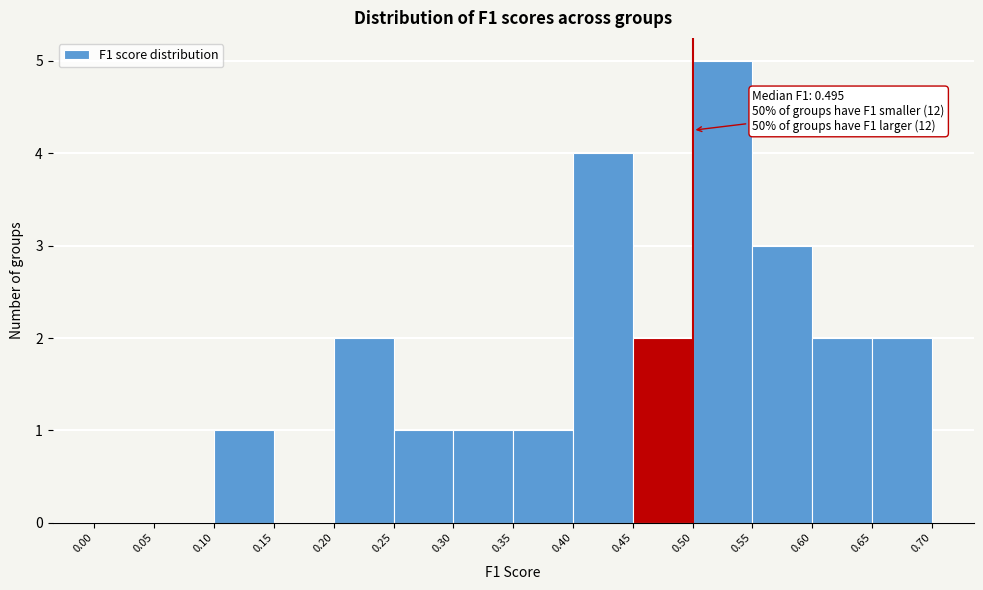

Which range on the x-axis has the tallest bar?

0.50 to 0.55